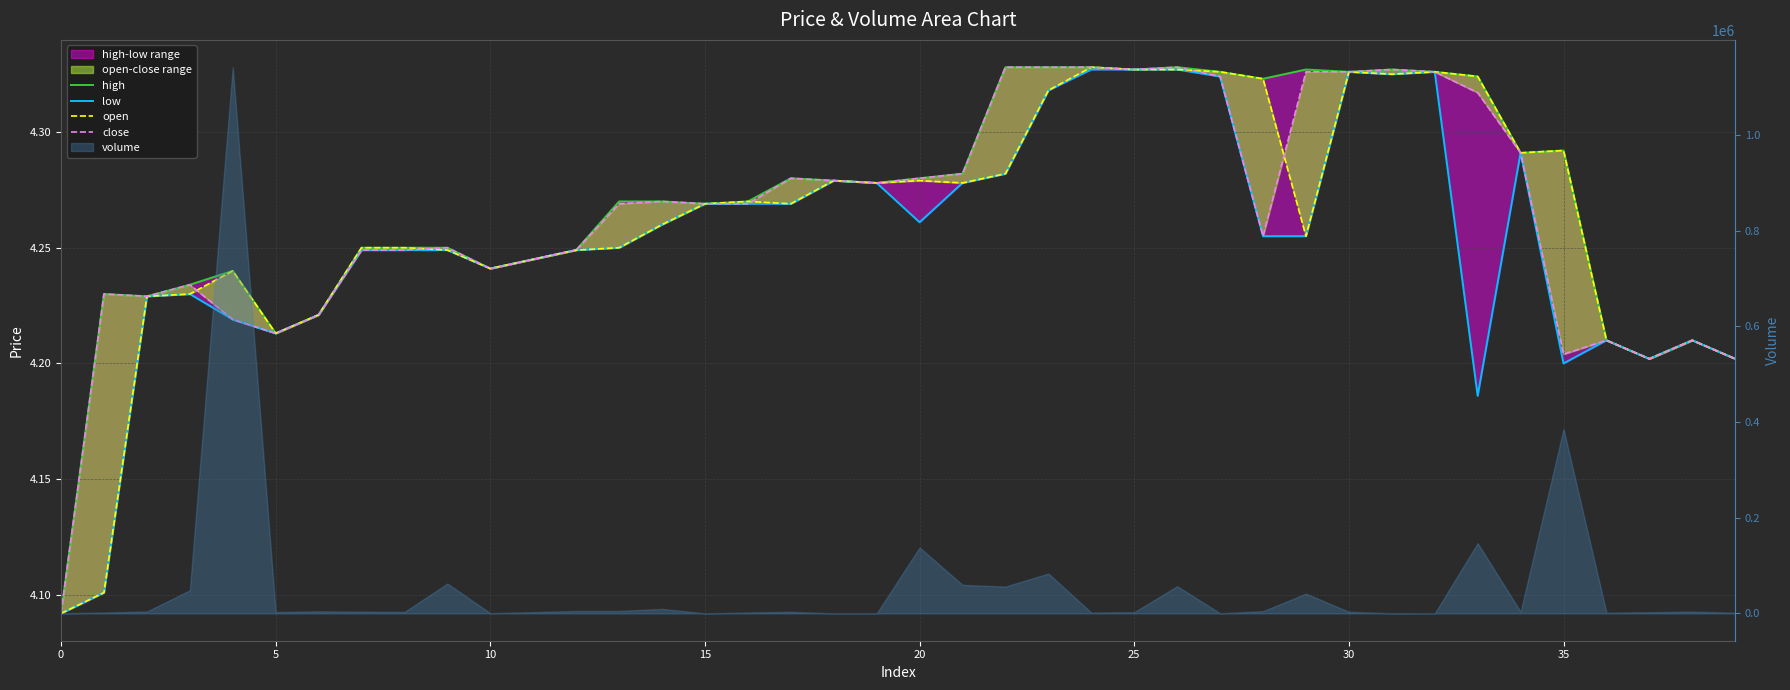

What is the difference between the maximum and minimum values in the high series?

0.2